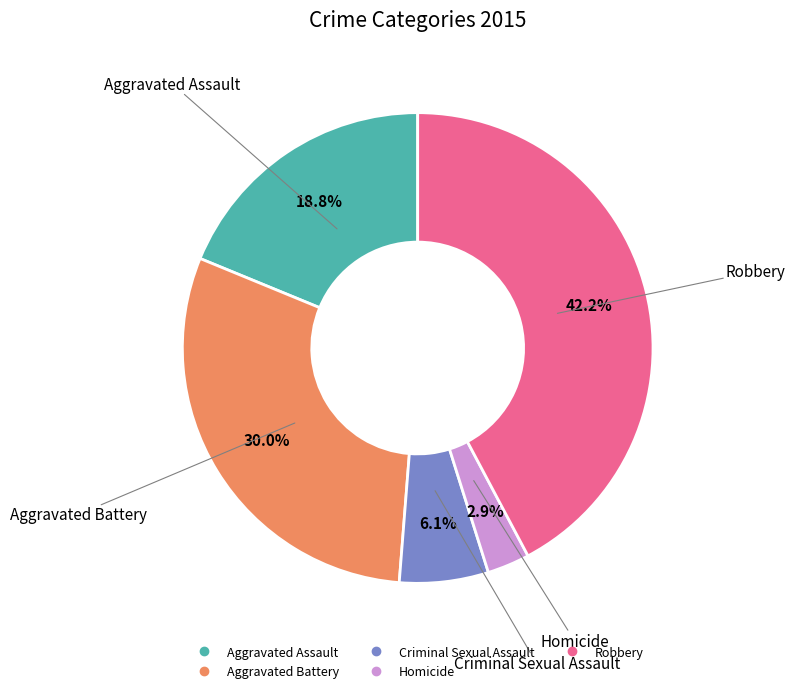

Rank the categories by value from lowest to highest.

Homicide, Criminal Sexual Assault, Aggravated Assault, Aggravated Battery, Robbery